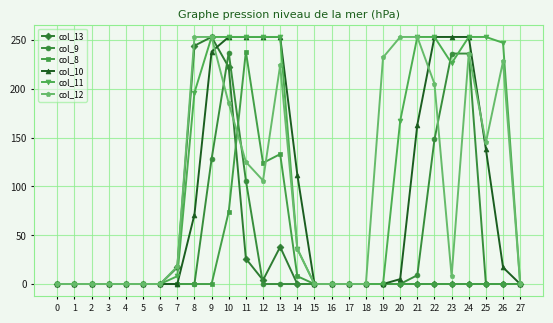

How many categories are shown in the chart?

28